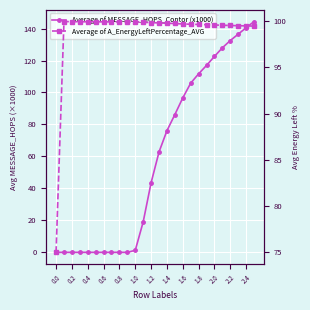

Reading left to right, transcribe all the data shown in this chart.

Average of MESSAGE_HOPS_Contor (x1000): 0.0	0.0	0.0	0.0	0.0	0.0	0.0	0.0	0.0	0.0	1.3	19.0	43.5	62.8	76.1	86.2	96.6	105.8	111.7	117.0	122.6	128.0	132.5	136.5	140.5	144.4
Average of A_EnergyLeftPercentage_AVG: 75.0	100.0	100.0	99.9	99.9	99.9	99.9	99.9	99.9	99.9	99.9	99.9	99.9	99.8	99.8	99.8	99.7	99.7	99.6	99.6	99.6	99.6	99.5	99.5	99.5	99.5